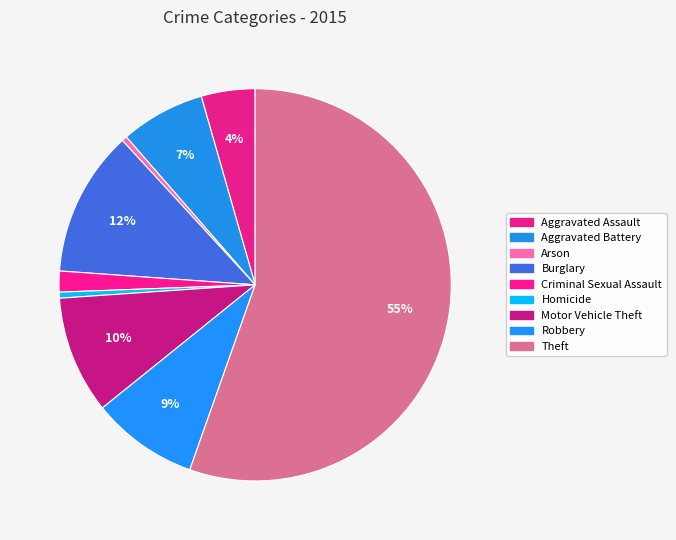

How many slices are in this pie chart?

9